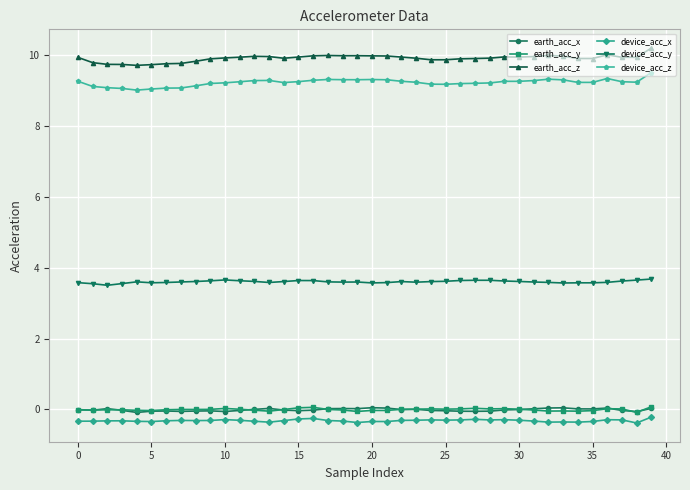

How many distinct data groups are displayed?

6